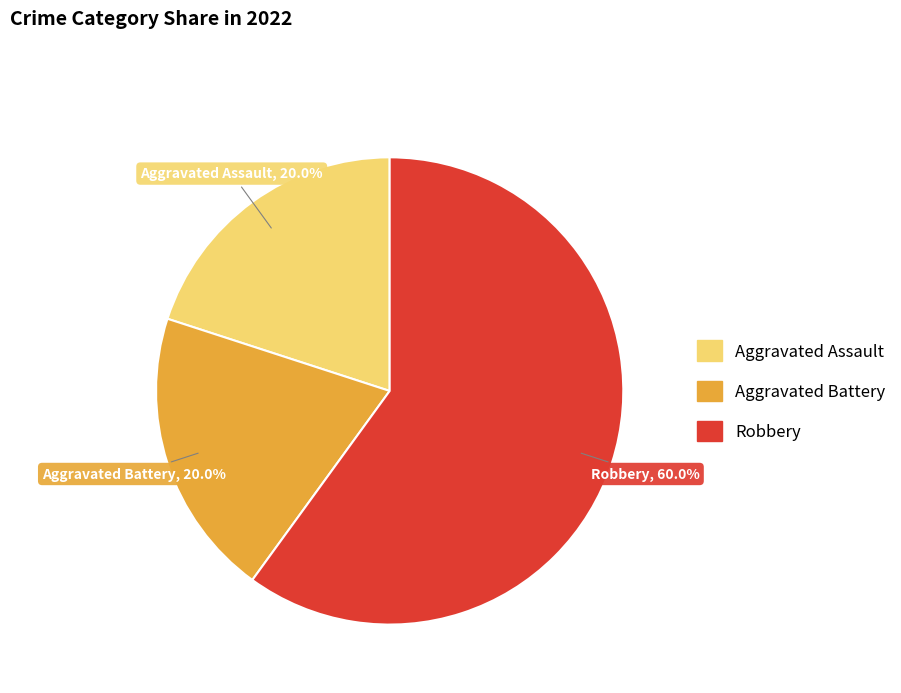

To the nearest percent, what is the combined percentage of Aggravated Assault and Robbery?

80%